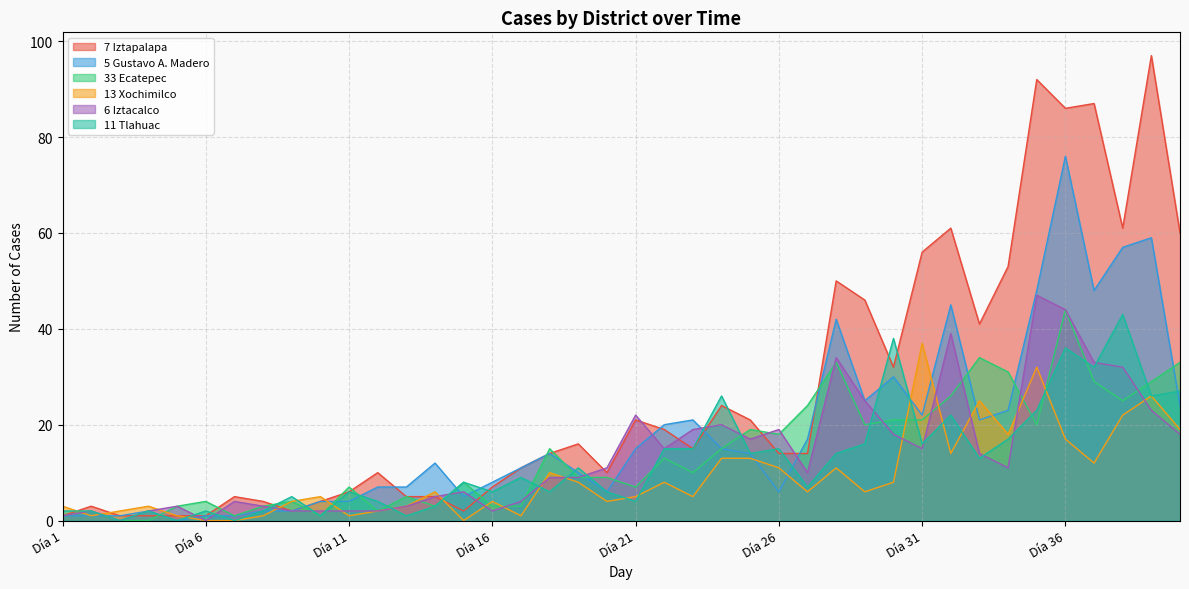

What is the total value across all series at Día 14?

34